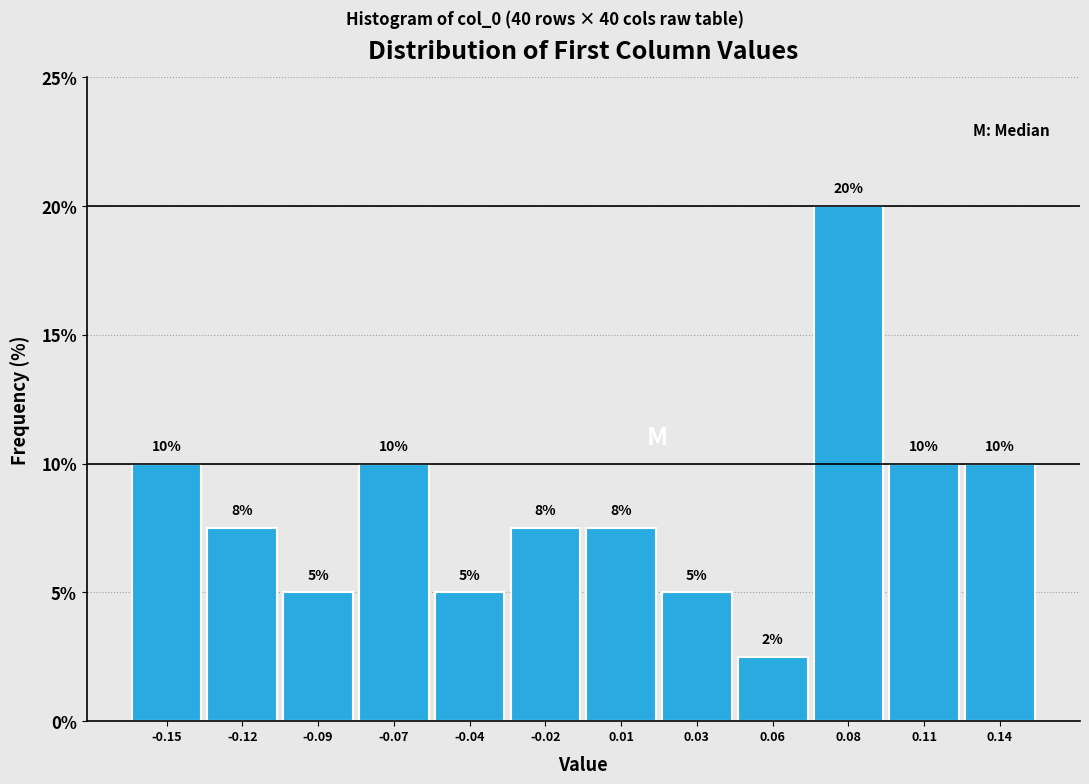

What position from the left is 0.01?

7